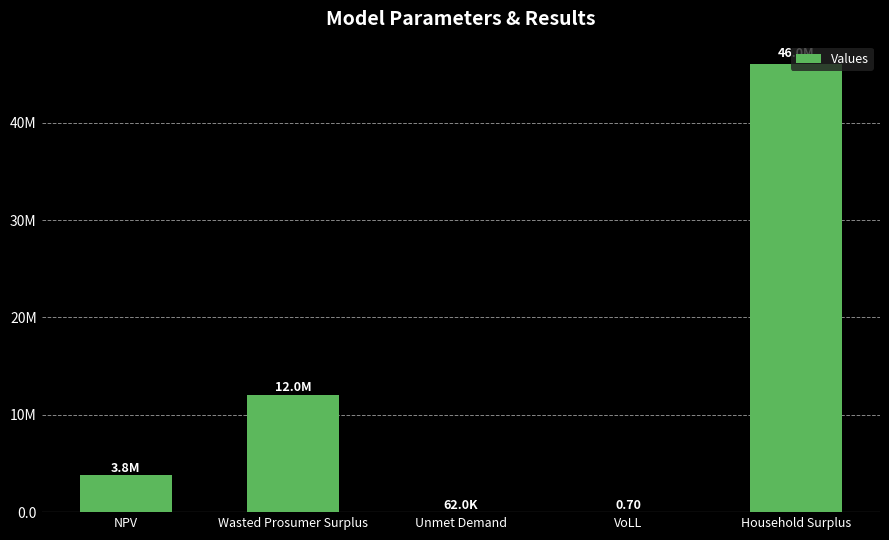

Are the bars horizontal?

No